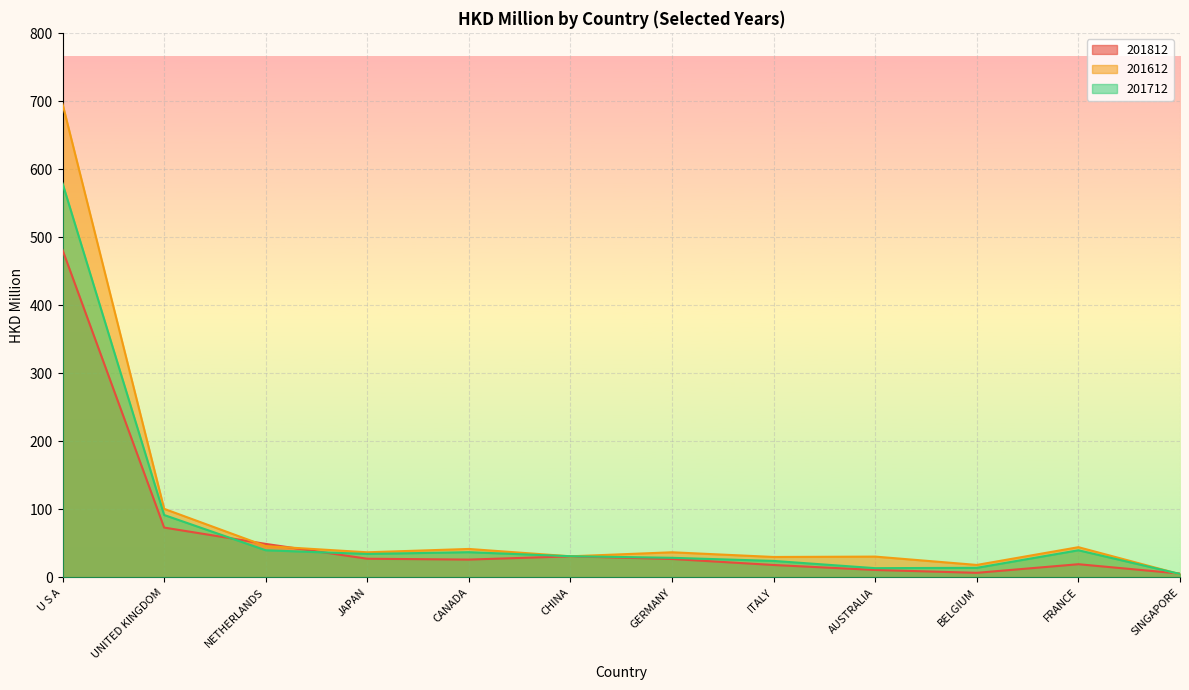

Is it true that 201712 equals 13.7 at AUSTRALIA?

True